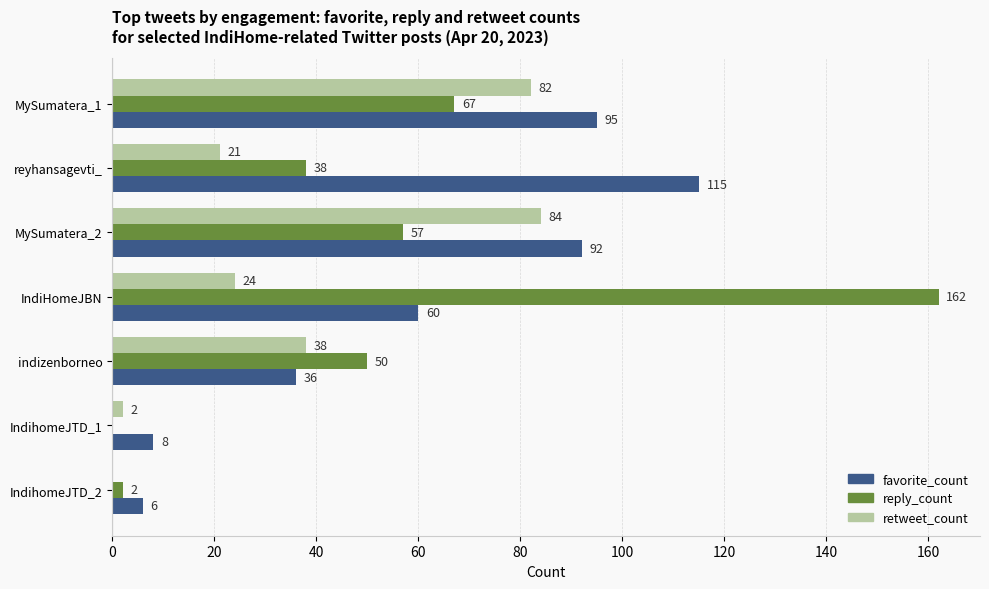

True or false: favorite_count has a value of 54 at reyhansagevti_.

False